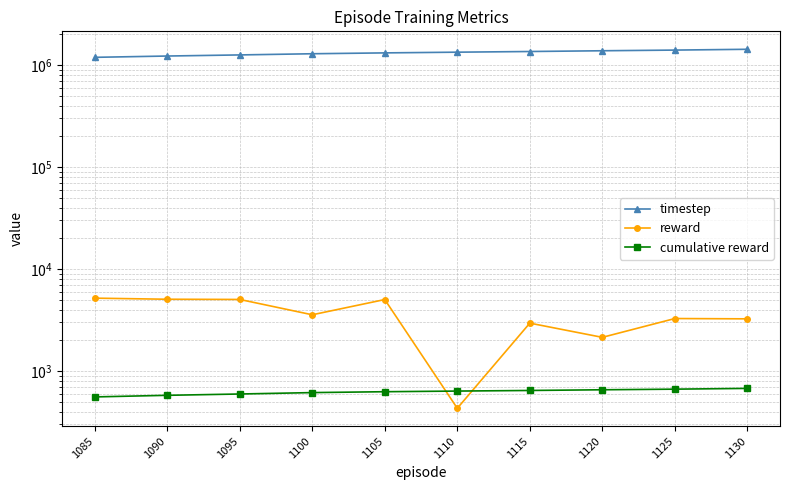

What is the total value across all series at 1125?

1401902.5